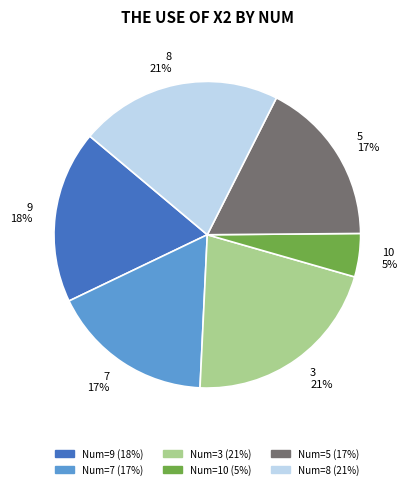

Does 7 account for over 50% of the chart?

No